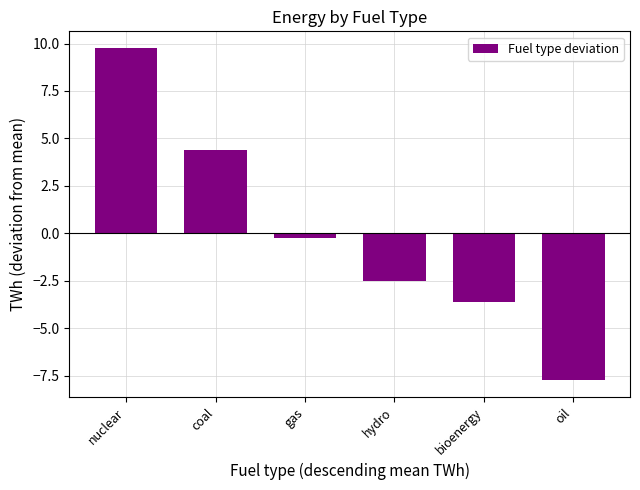

What is the maximum value shown in the chart?

9.8